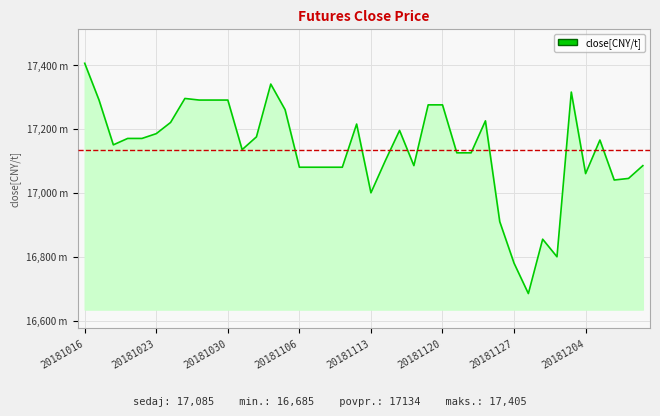

What is the difference between the maximum and minimum values?

720